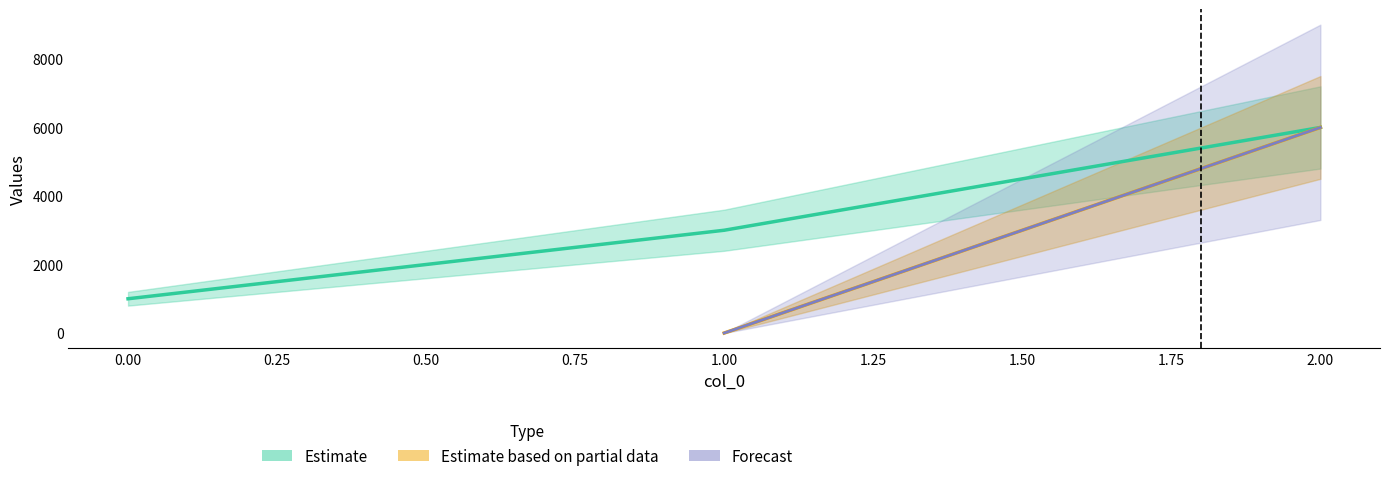

Rank the categories by Estimate based on partial data value from highest to lowest.

2, 0, 1